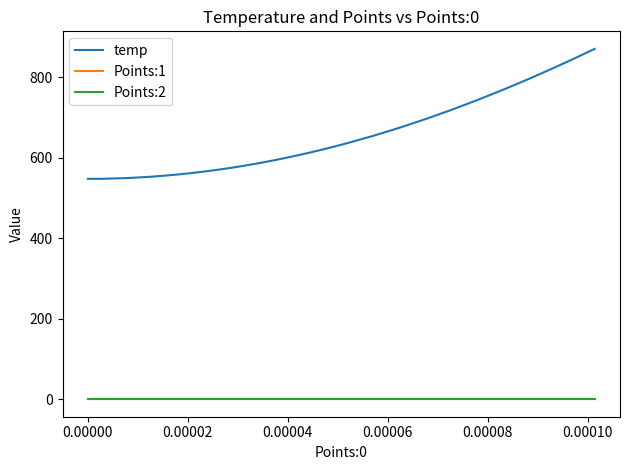

Which series has the largest total across all categories?

temp